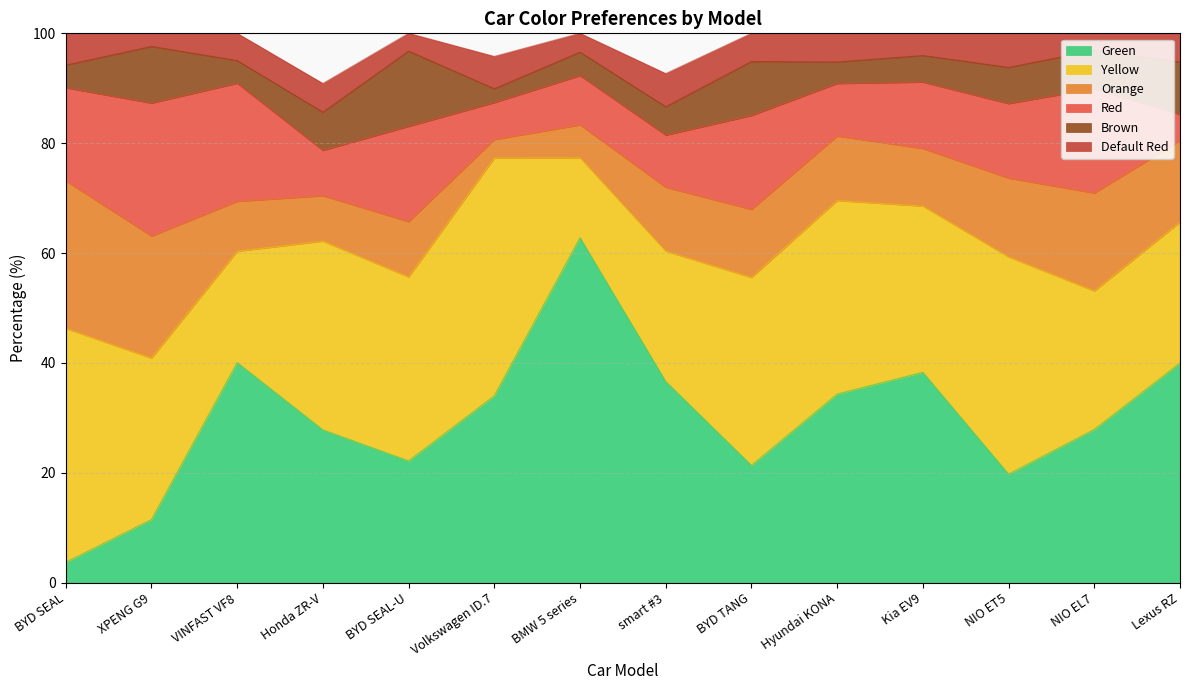

True or false: Orange has more than 0 points higher than both neighbors.

True